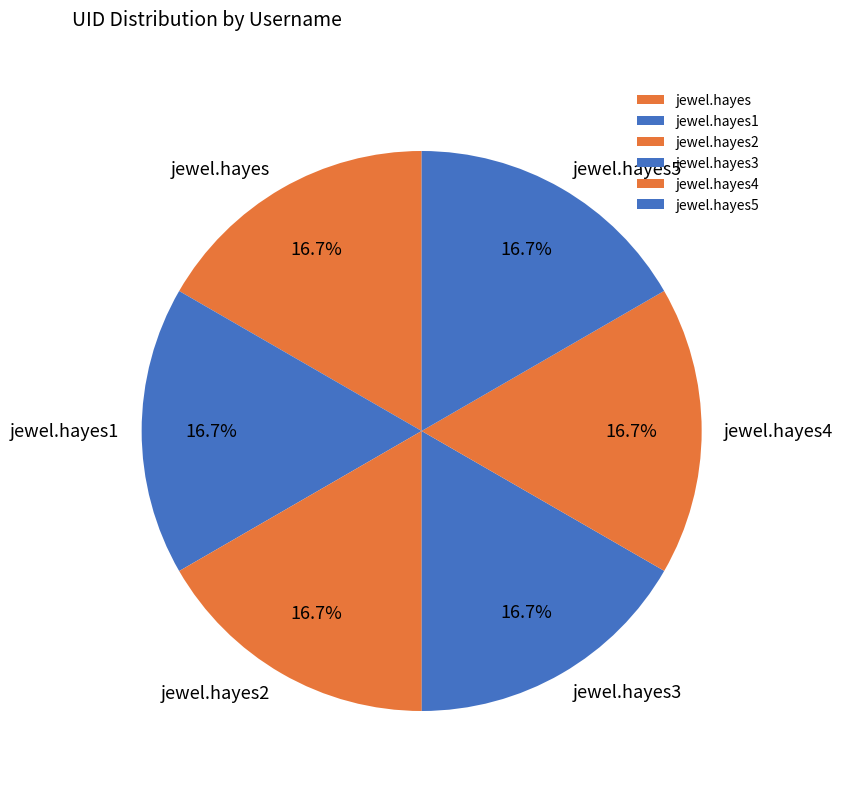

What is the total percentage of jewel.hayes3 and jewel.hayes4?

33.3%